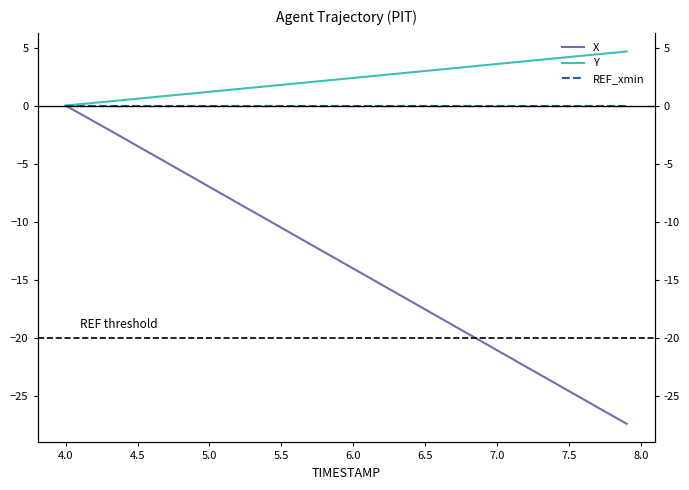

Is the value of X at 7.0 greater than the value of Y at 4.5?

No